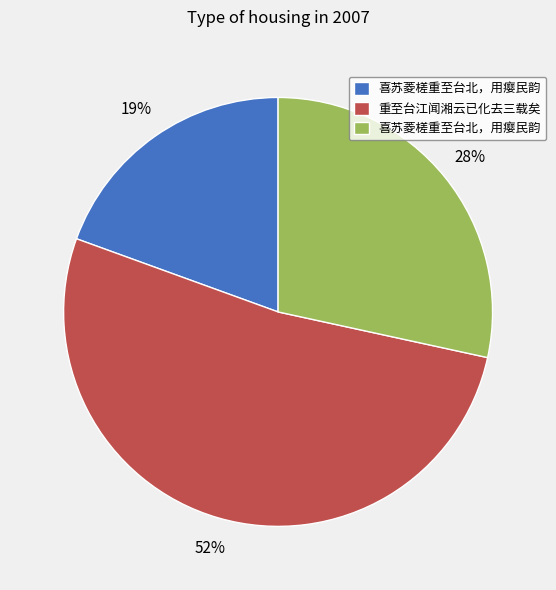

To the nearest percent, what is the difference between the largest and smallest slice percentages?

33%